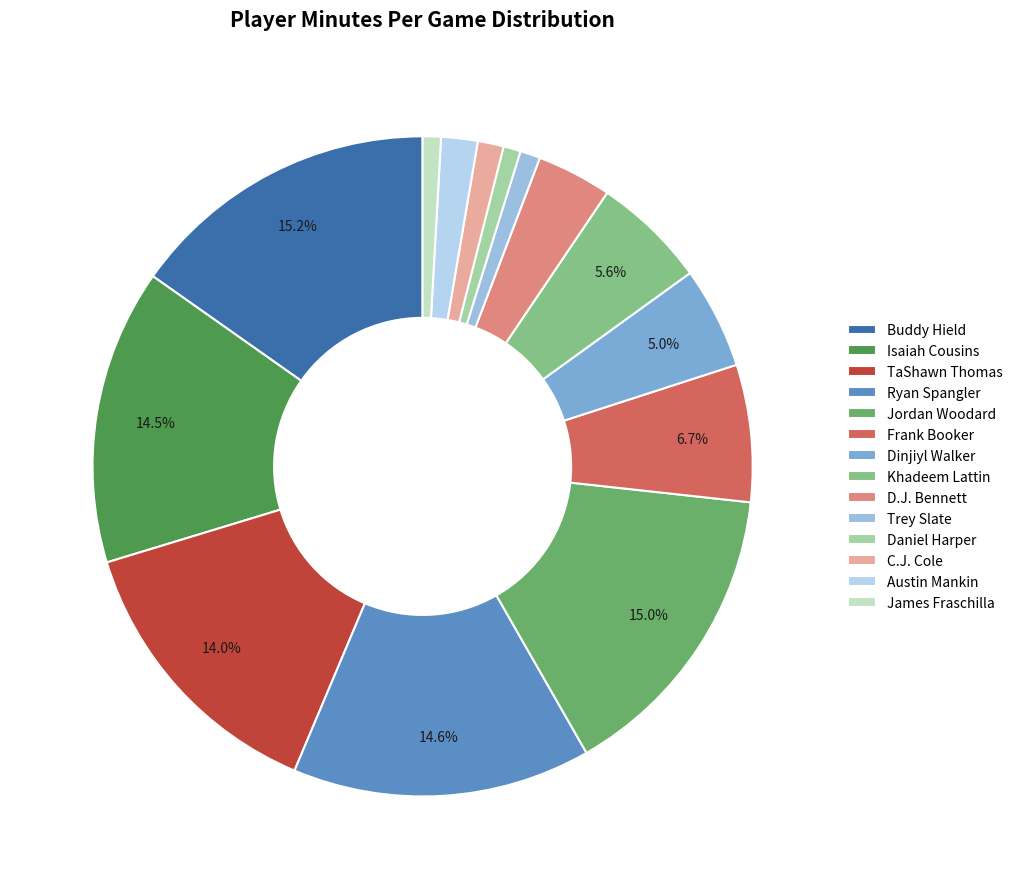

What is the ratio of the value at Isaiah Cousins to the value at C.J. Cole?

11.4